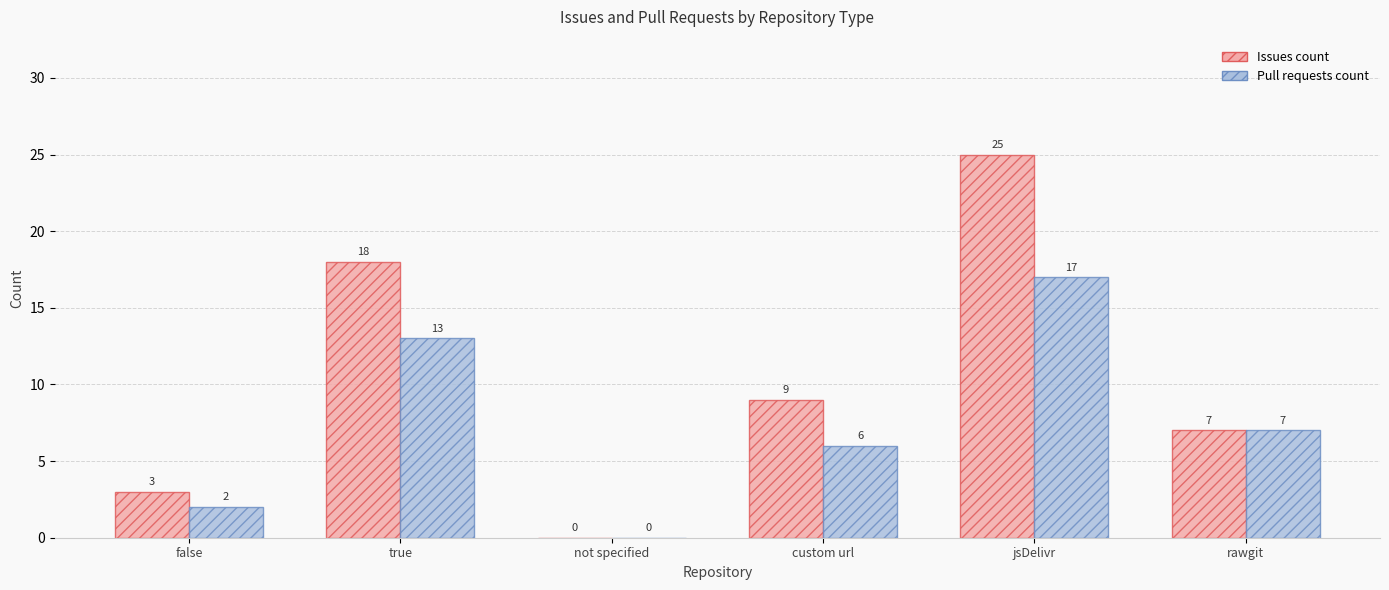

Reading left to right, extract all data points from this chart.

Issues count: false=3	true=18	not specified=0	custom url=9	jsDelivr=25	rawgit=7
Pull requests count: false=2	true=13	not specified=0	custom url=6	jsDelivr=17	rawgit=7